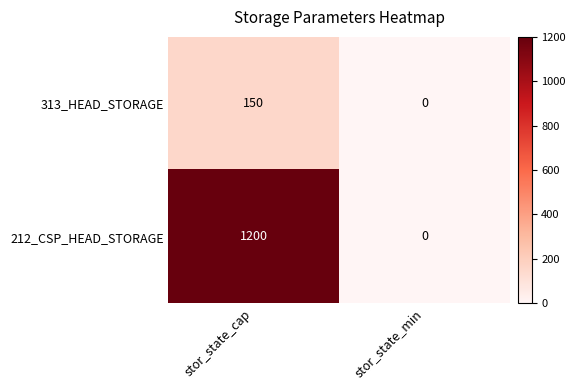

Which series changed the most between stor_state_cap and stor_state_min?

212_CSP_HEAD_STORAGE